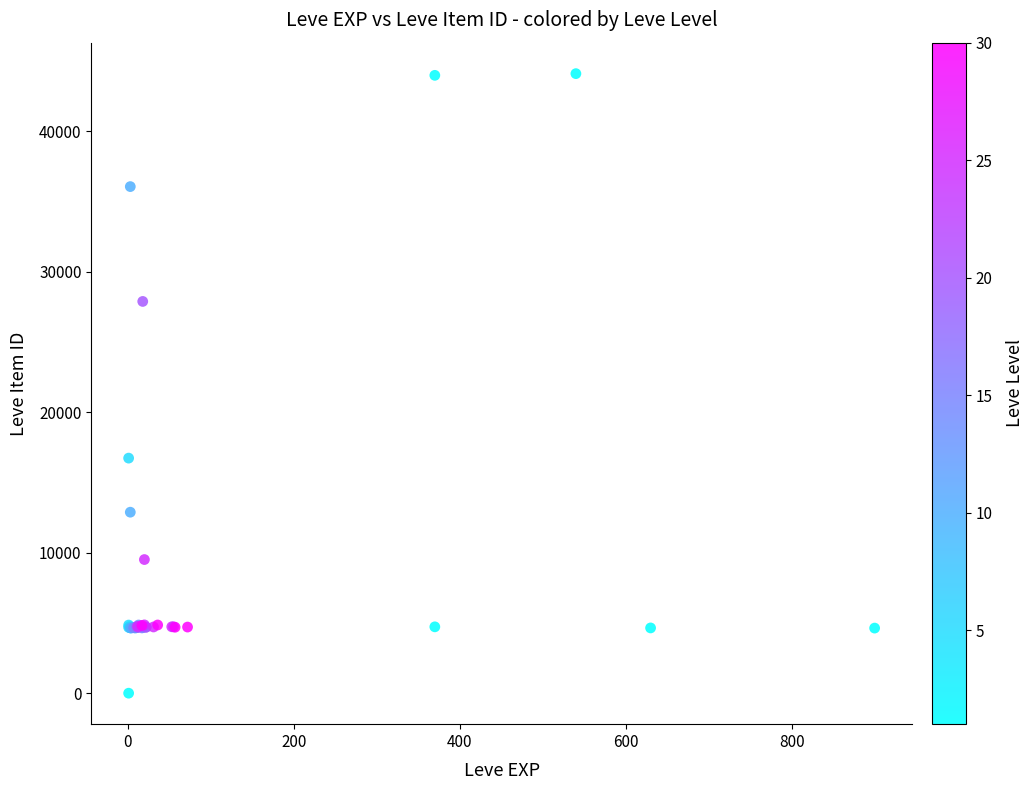

What Y value in the scatter plot is closest to 22050?

16734